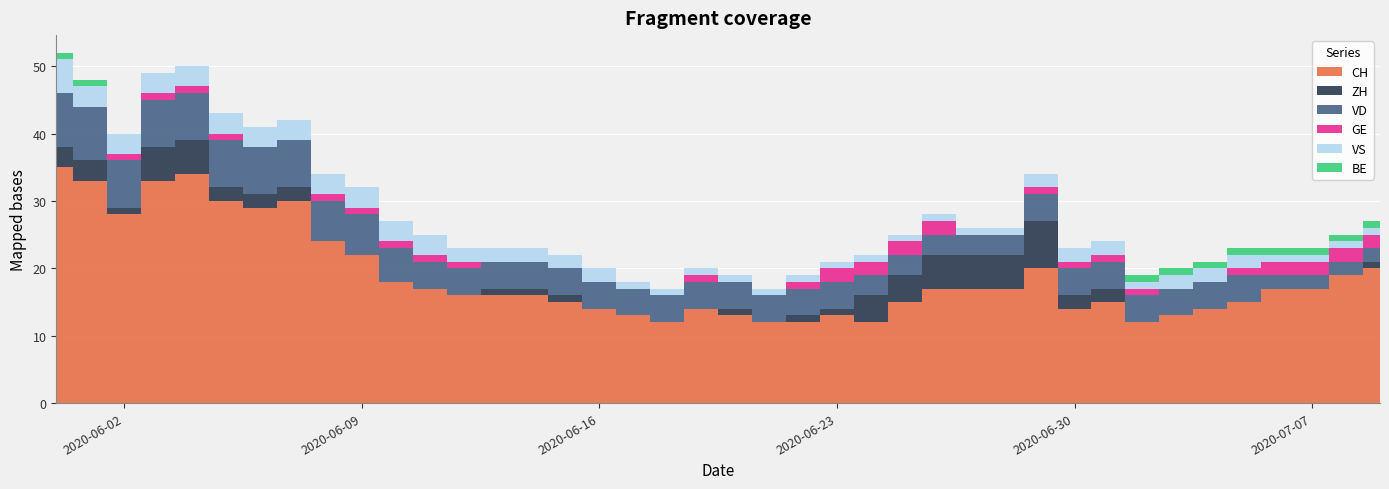

Reading right to left, extract all data points from this chart.

CH: 20	19	17	17	15	14	13	12	15	14	20	17	17	17	15	12	13	12	12	13	14	12	13	14	15	16	16	16	17	18	22	24	30	29	30	34	33	28	33	35
ZH: 1	0	0	0	0	0	0	0	2	2	7	5	5	5	4	4	1	1	0	1	0	0	0	0	1	1	1	0	0	0	0	0	2	2	2	5	5	1	3	3
VD: 2	2	2	2	4	4	4	4	4	4	4	3	3	3	3	3	4	4	4	4	4	4	4	4	4	4	4	4	4	5	6	6	7	7	7	7	7	7	8	8
GE: 2	2	2	2	1	0	0	1	1	1	1	0	0	2	2	2	2	1	0	0	1	0	0	0	0	0	0	1	1	1	1	1	0	0	1	1	1	1	0	0
VS: 1	1	1	1	2	2	2	1	2	2	2	1	1	1	1	1	1	1	1	1	1	1	1	2	2	2	2	2	3	3	3	3	3	3	3	3	3	3	3	5
BE: 1	1	1	1	1	1	1	1	0	0	0	0	0	0	0	0	0	0	0	0	0	0	0	0	0	0	0	0	0	0	0	0	0	0	0	0	0	0	1	1